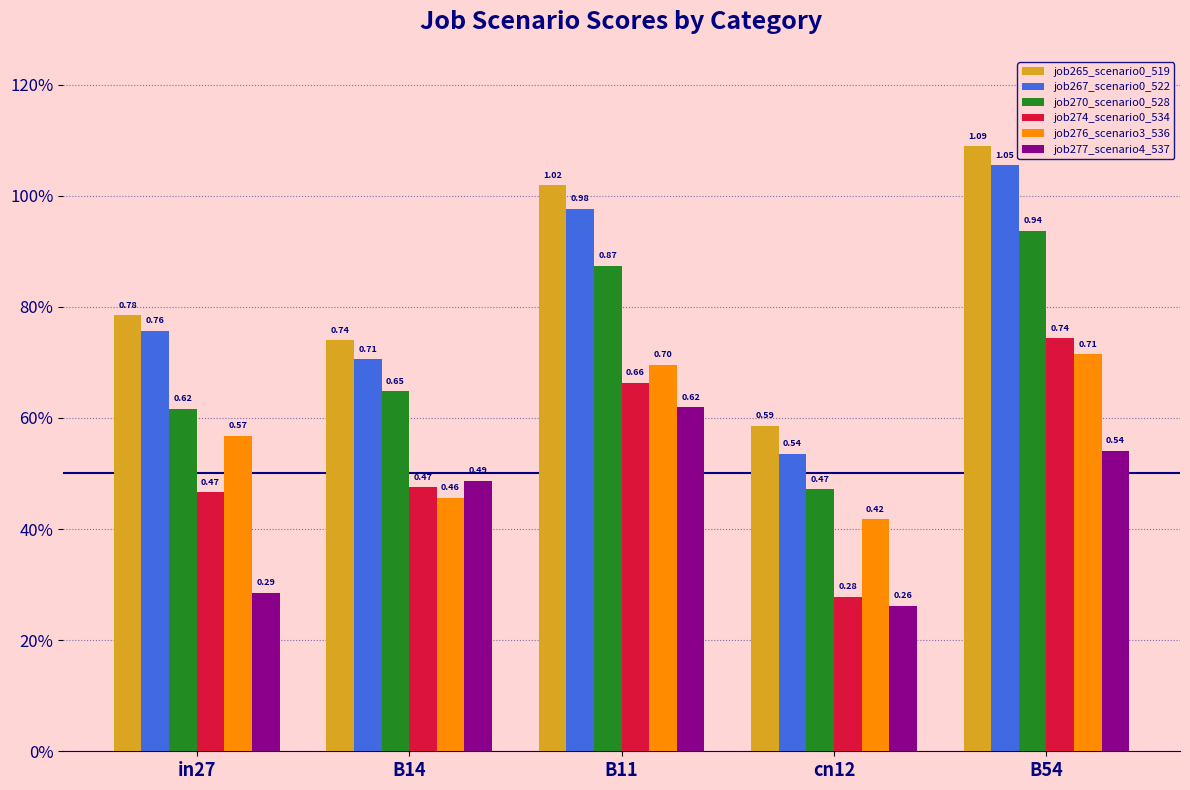

What are all the series names shown in the legend?

job265_scenario0_519, job267_scenario0_522, job270_scenario0_528, job274_scenario0_534, job276_scenario3_536, job277_scenario4_537